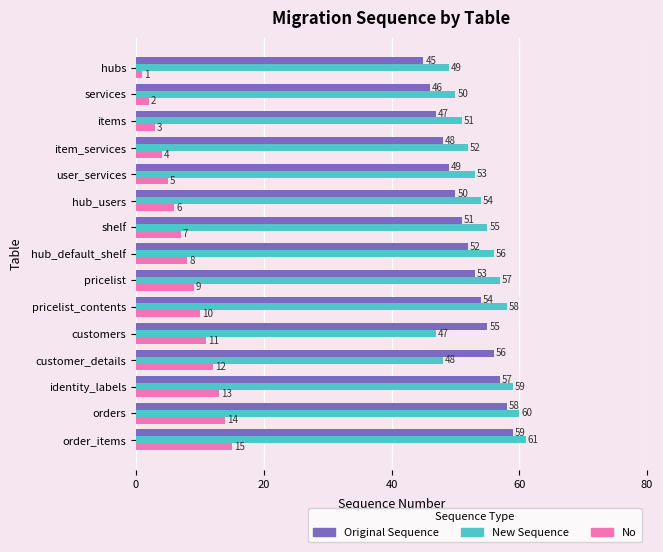

The value of No at identity_labels is 18. True or false?

False